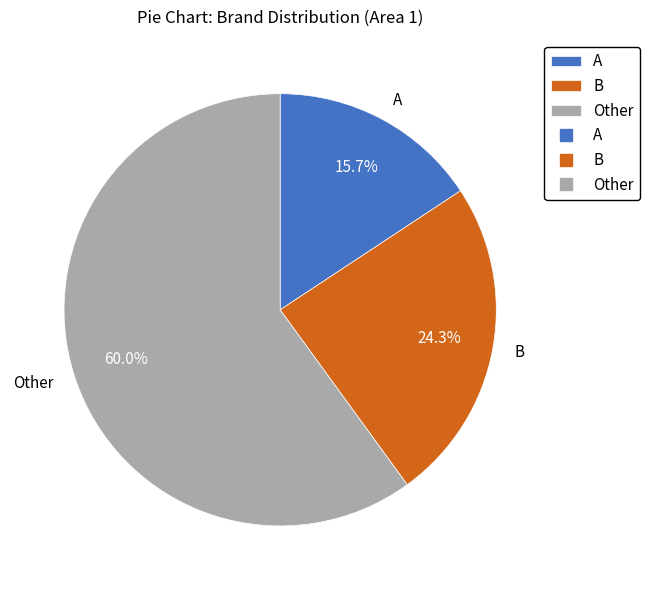

Is it true that A is 21% of the pie?

False